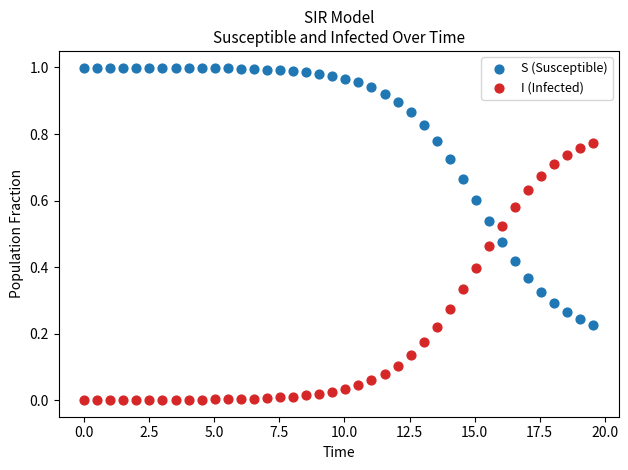

Which series contains the highest Y value?

S (Susceptible)